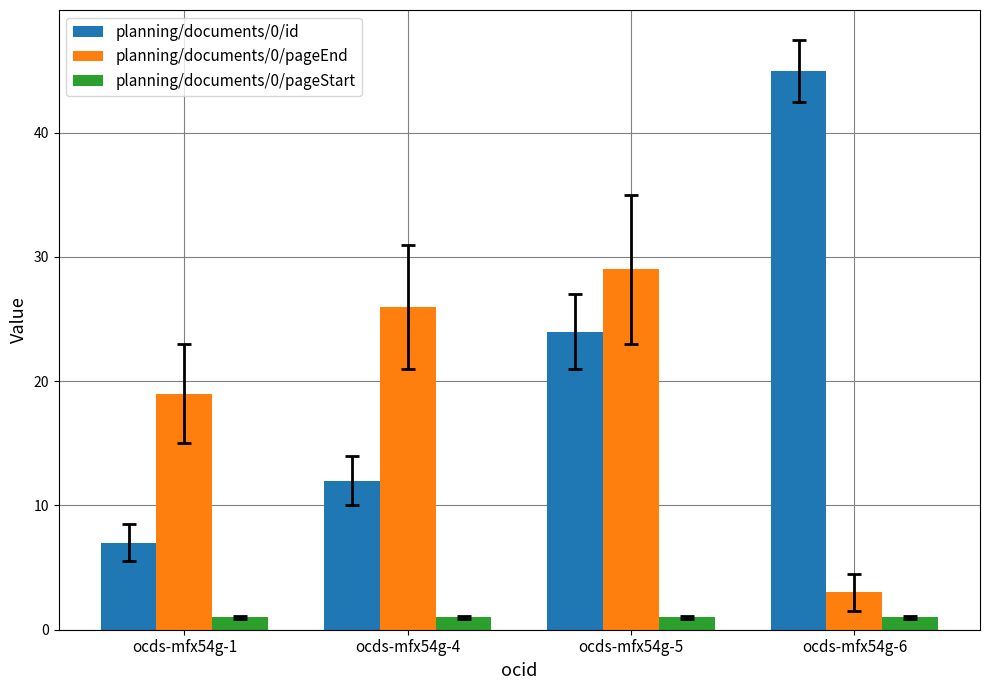

What is the total value across all series at ocds-mfx54g-4?

39